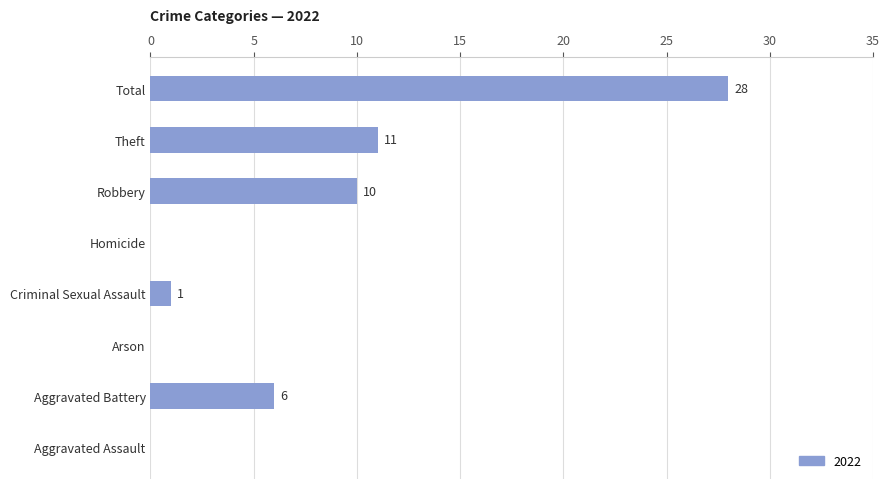

At which label is the value closest to 14?

Theft